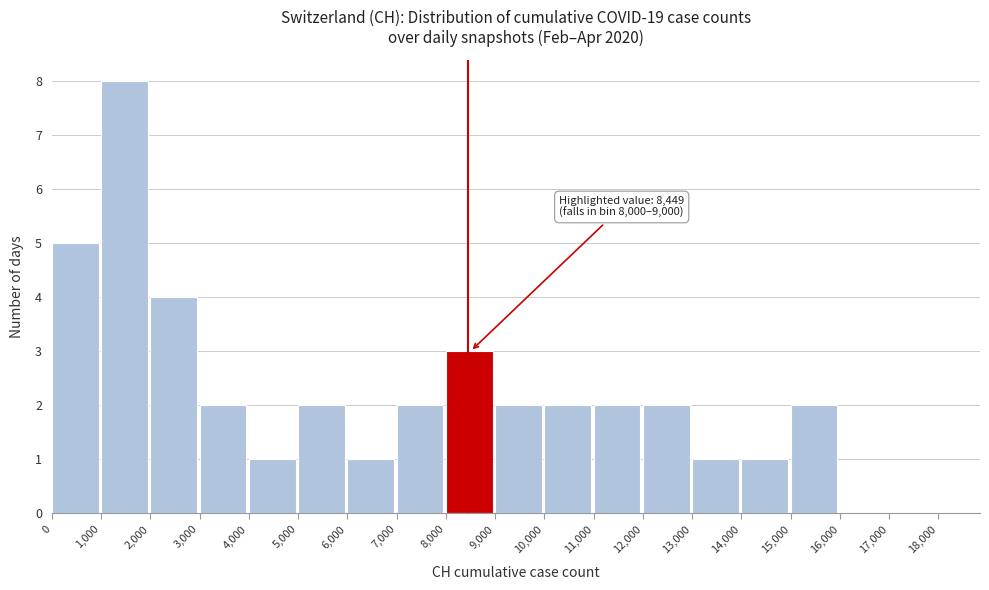

Which range on the x-axis has the tallest bar?

1,000 to 2,000